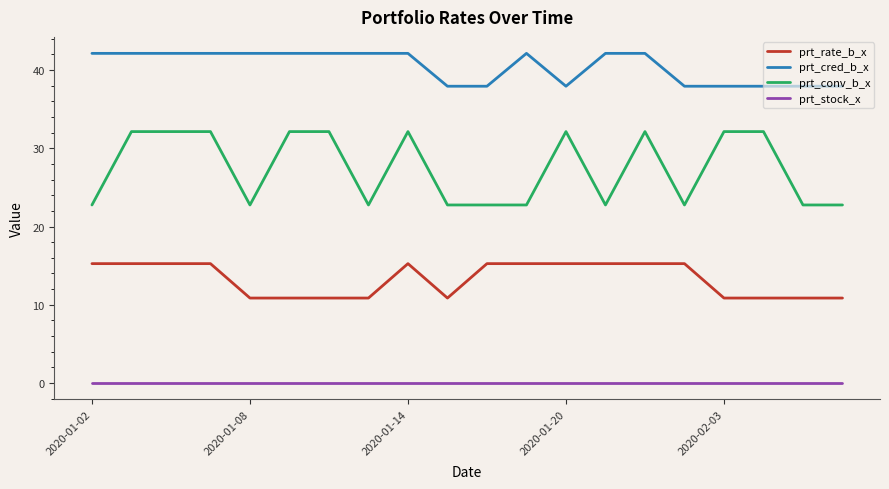

Rank the series by their average value, from highest to lowest.

prt_cred_b_x, prt_conv_b_x, prt_rate_b_x, prt_stock_x